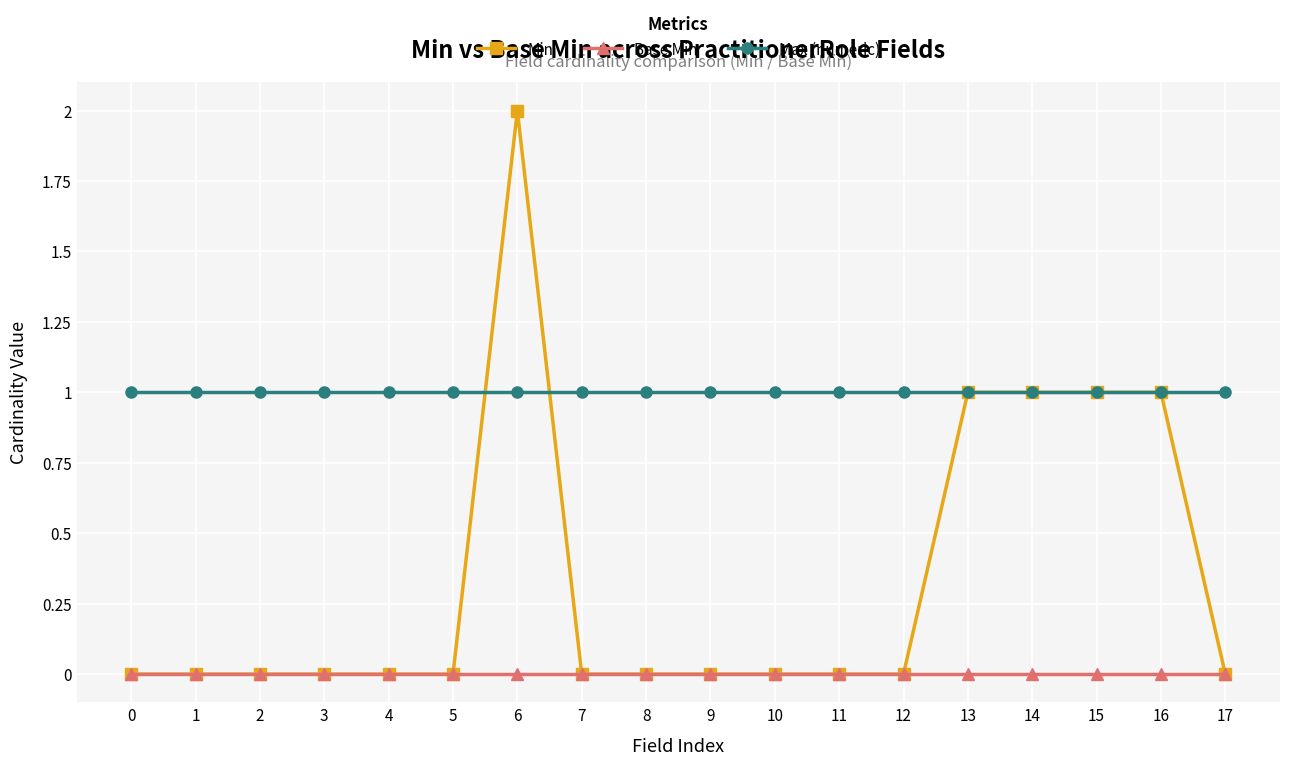

Is it true that Base Min equals 0 at 15?

True